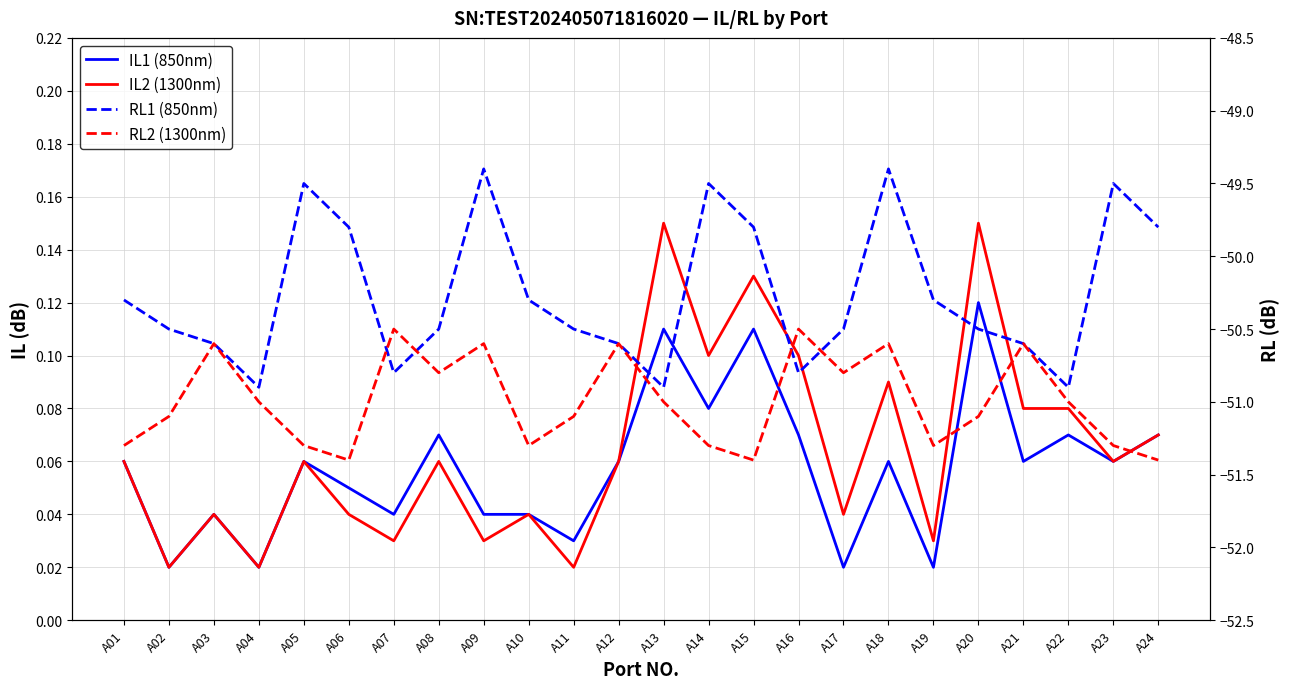

Reading right to left, what are all the values shown in this chart?

IL1 (850nm): A24=0.1	A23=0.1	A22=0.1	A21=0.1	A20=0.1	A19=0.0	A18=0.1	A17=0.0	A16=0.1	A15=0.1	A14=0.1	A13=0.1	A12=0.1	A11=0.0	A10=0.0	A09=0.0	A08=0.1	A07=0.0	A06=0.1	A05=0.1	A04=0.0	A03=0.0	A02=0.0	A01=0.1
IL2 (1300nm): A24=0.1	A23=0.1	A22=0.1	A21=0.1	A20=0.1	A19=0.0	A18=0.1	A17=0.0	A16=0.1	A15=0.1	A14=0.1	A13=0.1	A12=0.1	A11=0.0	A10=0.0	A09=0.0	A08=0.1	A07=0.0	A06=0.0	A05=0.1	A04=0.0	A03=0.0	A02=0.0	A01=0.1
RL1 (850nm): A24=-49.8	A23=-49.5	A22=-50.9	A21=-50.6	A20=-50.5	A19=-50.3	A18=-49.4	A17=-50.5	A16=-50.8	A15=-49.8	A14=-49.5	A13=-50.9	A12=-50.6	A11=-50.5	A10=-50.3	A09=-49.4	A08=-50.5	A07=-50.8	A06=-49.8	A05=-49.5	A04=-50.9	A03=-50.6	A02=-50.5	A01=-50.3
RL2 (1300nm): A24=-51.4	A23=-51.3	A22=-51.0	A21=-50.6	A20=-51.1	A19=-51.3	A18=-50.6	A17=-50.8	A16=-50.5	A15=-51.4	A14=-51.3	A13=-51.0	A12=-50.6	A11=-51.1	A10=-51.3	A09=-50.6	A08=-50.8	A07=-50.5	A06=-51.4	A05=-51.3	A04=-51.0	A03=-50.6	A02=-51.1	A01=-51.3